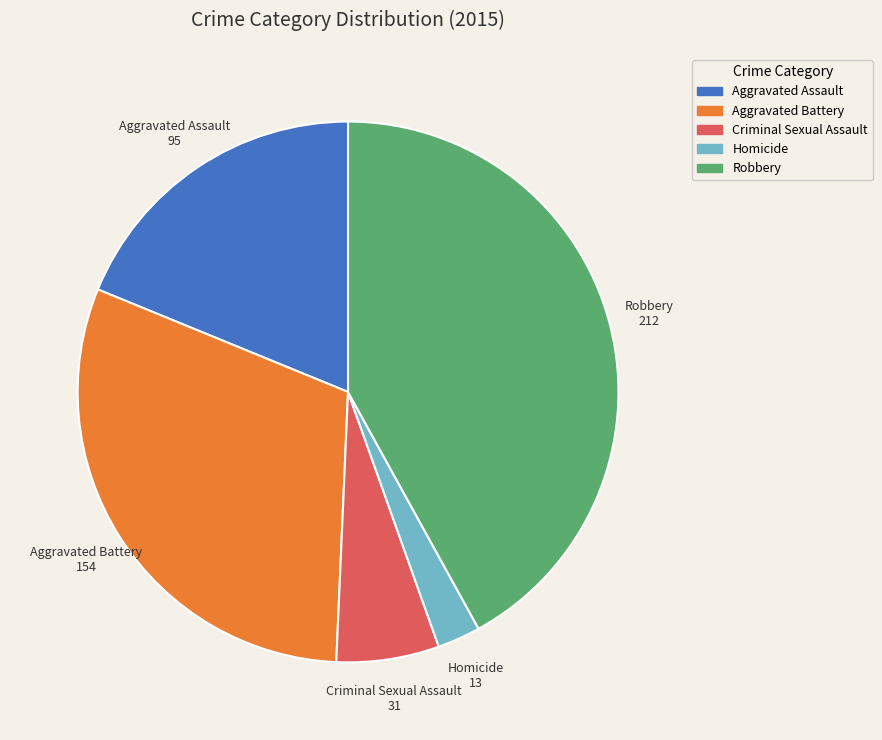

What is the ratio of the value at Robbery to the value at Homicide?

16.3